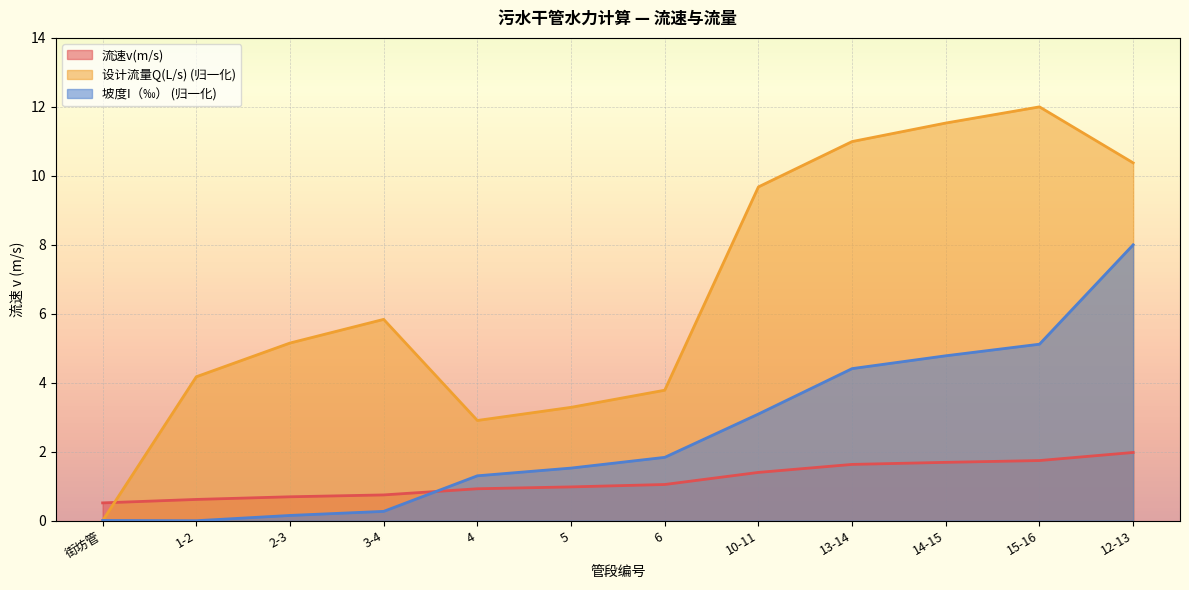

How many data points in 坡度I（‰） are less than 1?

4